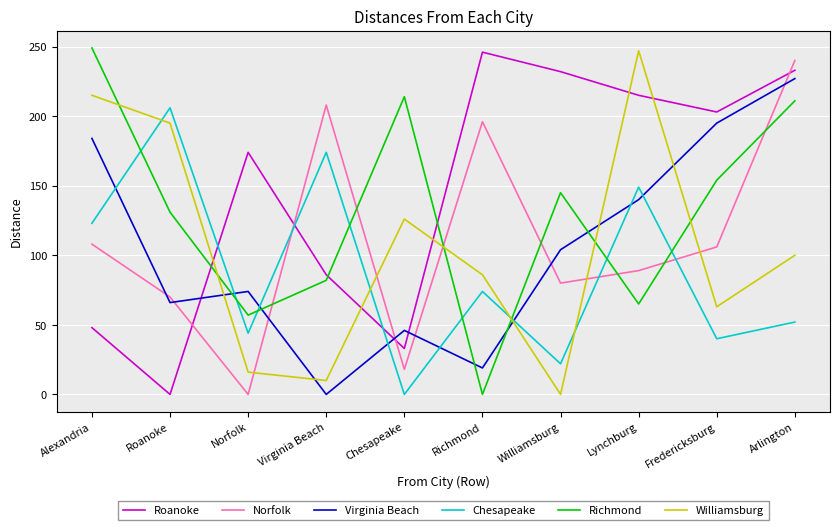

At which label does Chesapeake reach its minimum?

Chesapeake